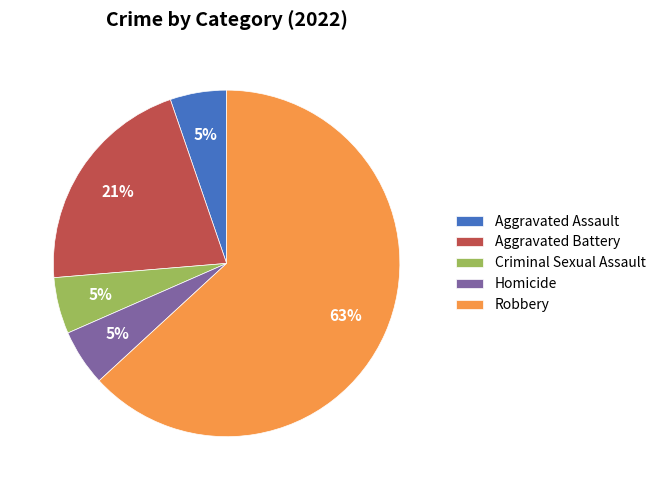

True or false: Homicide accounts for 5% of the total.

True